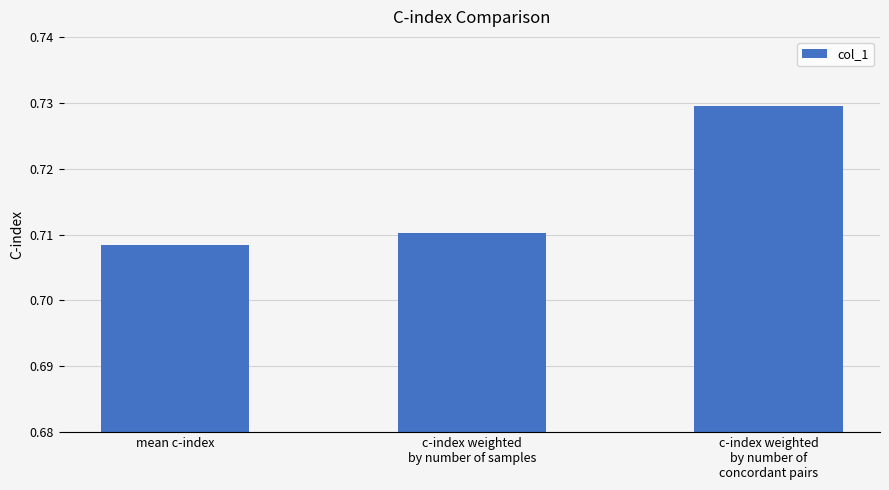

Is it true that the value at c-index weighted
by number of samples is 0.3?

False